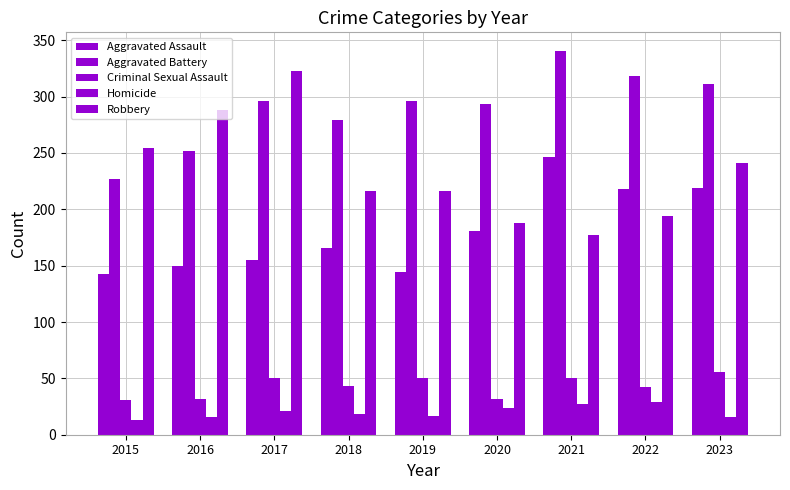

What is the value of the Aggravated Battery bar at the 7th from the left?

340